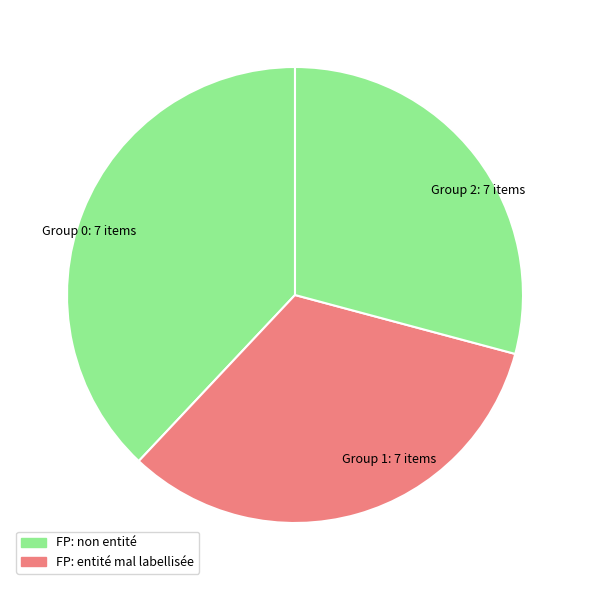

Is Group 1: 7 items the majority of the pie?

No